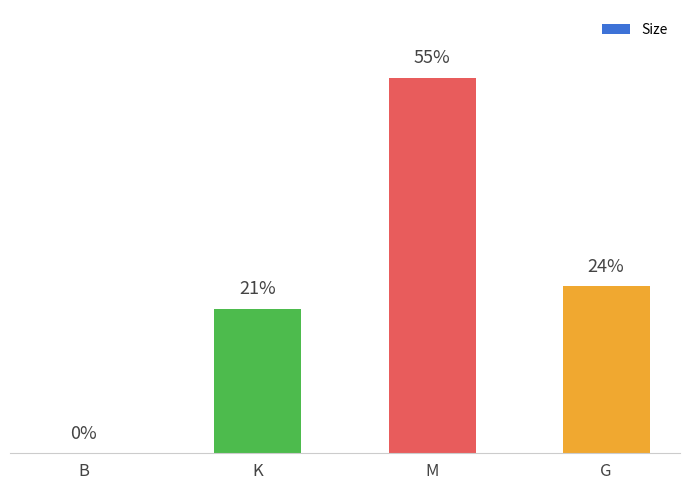

Between G and K, which is larger?

G